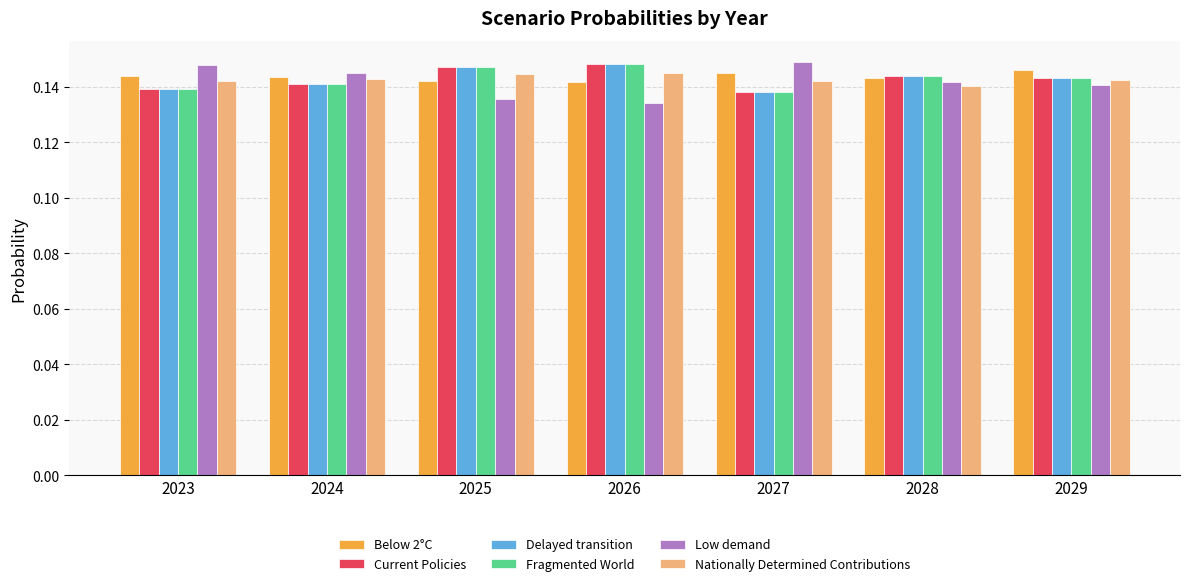

What is the sum of the Nationally Determined Contributions values at 2024 and 2027?

0.3